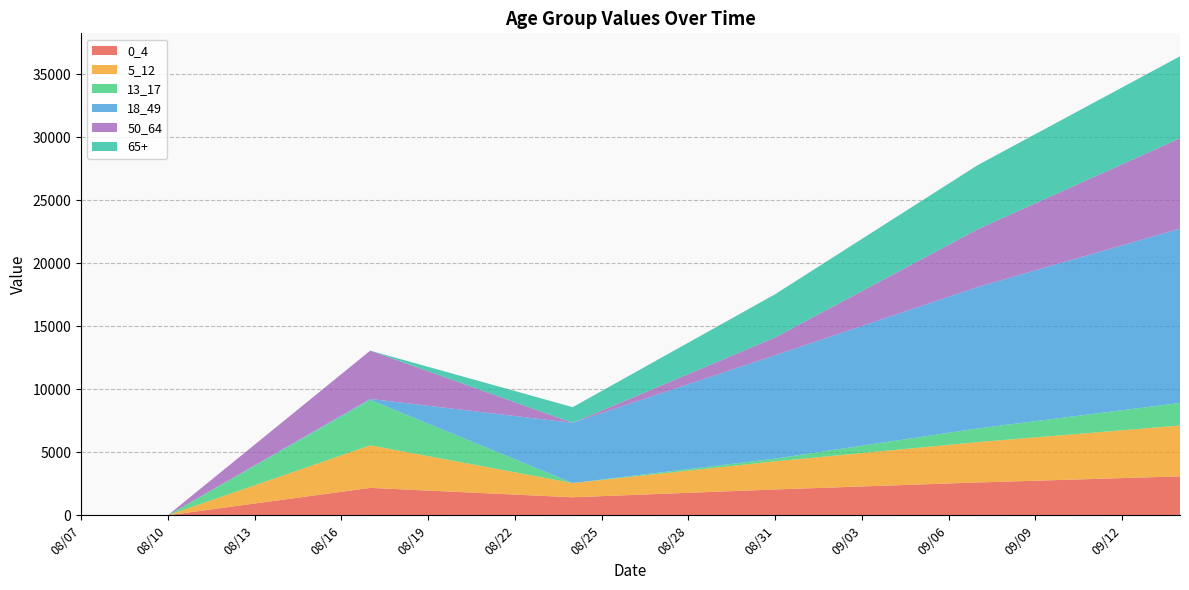

Reading left to right, list all the values displayed in this chart.

0_4: 0.0	0.0	0.0	0.0	310.5	620.9	931.4	1241.8	1552.3	1862.7	2173.2	2066.8	1960.4	1854.0	1747.7	1641.3	1534.9	1428.5	1517.2	1605.9	1694.6	1783.3	1872.0	1960.7	2049.4	2128.5	2207.5	2286.5	2365.6	2444.6	2523.7	2602.7	2672.1	2741.4	2810.8	2880.2	2949.6	3018.9	3088.3
5_12: 0.0	0.0	0.0	0.0	482.1	964.3	1446.4	1928.5	2410.7	2892.8	3374.9	3053.9	2732.9	2411.9	2090.9	1769.9	1448.9	1127.9	1285.8	1443.8	1601.8	1759.7	1917.7	2075.6	2233.6	2372.0	2510.3	2648.7	2787.0	2925.4	3063.7	3202.1	3320.8	3439.6	3558.3	3677.1	3795.8	3914.6	4033.3
13_17: 0.0	0.0	0.0	0.0	515.3	1030.7	1546.0	2061.4	2576.7	3092.1	3607.4	3092.1	2576.7	2061.4	1546.0	1030.7	515.3	0.0	30.1	60.2	90.3	120.4	150.5	180.6	210.7	335.3	459.9	584.6	709.3	833.9	958.6	1083.2	1184.4	1285.6	1386.7	1487.9	1589.1	1690.2	1791.4
18_49: 0.0	0.0	0.0	0.0	10.9	21.8	32.7	43.6	54.5	65.4	76.3	747.8	1419.3	2090.8	2762.3	3433.8	4105.2	4776.8	5266.1	5755.4	6244.8	6734.1	7223.4	7712.8	8202.1	8633.1	9064.1	9495.1	9926.1	10357.1	10788.1	11219.1	11591.8	11964.5	12337.2	12709.8	13082.5	13455.2	13827.9
50_64: 0.0	0.0	0.0	0.0	547.0	1094.1	1641.1	2188.1	2735.2	3282.2	3829.2	3282.2	2735.2	2188.1	1641.1	1094.1	547.0	0.0	201.6	403.1	604.7	806.3	1007.9	1209.5	1411.0	1863.7	2316.4	2769.2	3221.9	3674.6	4127.3	4580.0	4950.3	5320.5	5690.8	6061.1	6431.4	6801.6	7171.9
65+: 0.0	0.0	0.0	0.0	0.0	0.0	0.0	0.0	0.0	0.0	0.0	177.8	355.6	533.3	711.1	888.9	1066.7	1244.5	1556.8	1869.1	2181.4	2493.8	2806.1	3118.4	3430.8	3667.3	3903.8	4140.4	4376.9	4613.4	4849.9	5086.5	5288.6	5490.6	5692.7	5894.8	6096.9	6299.0	6501.0